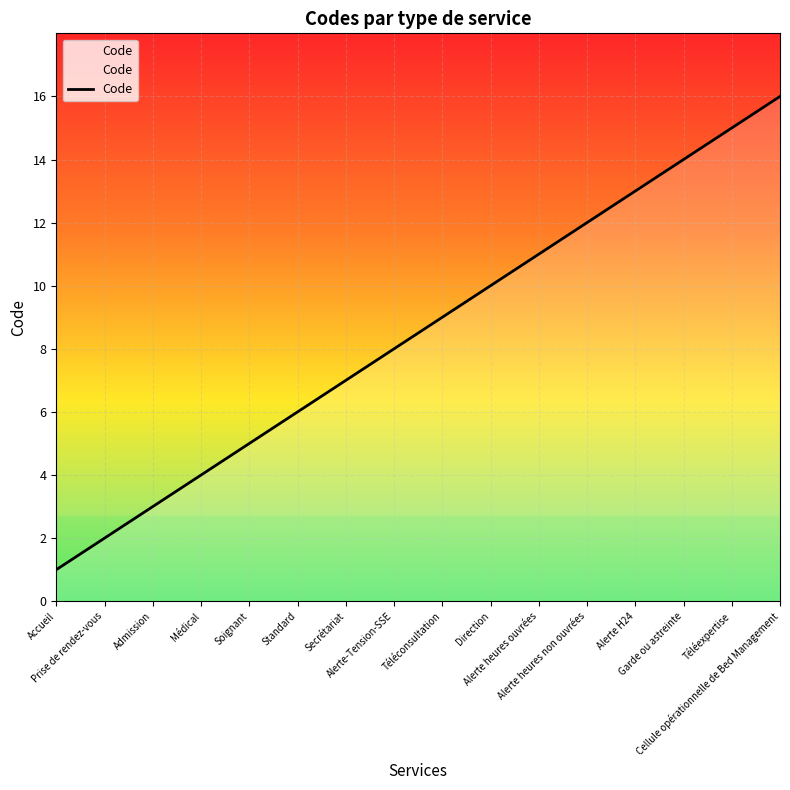

Which category has the lowest value across all series?

Accueil